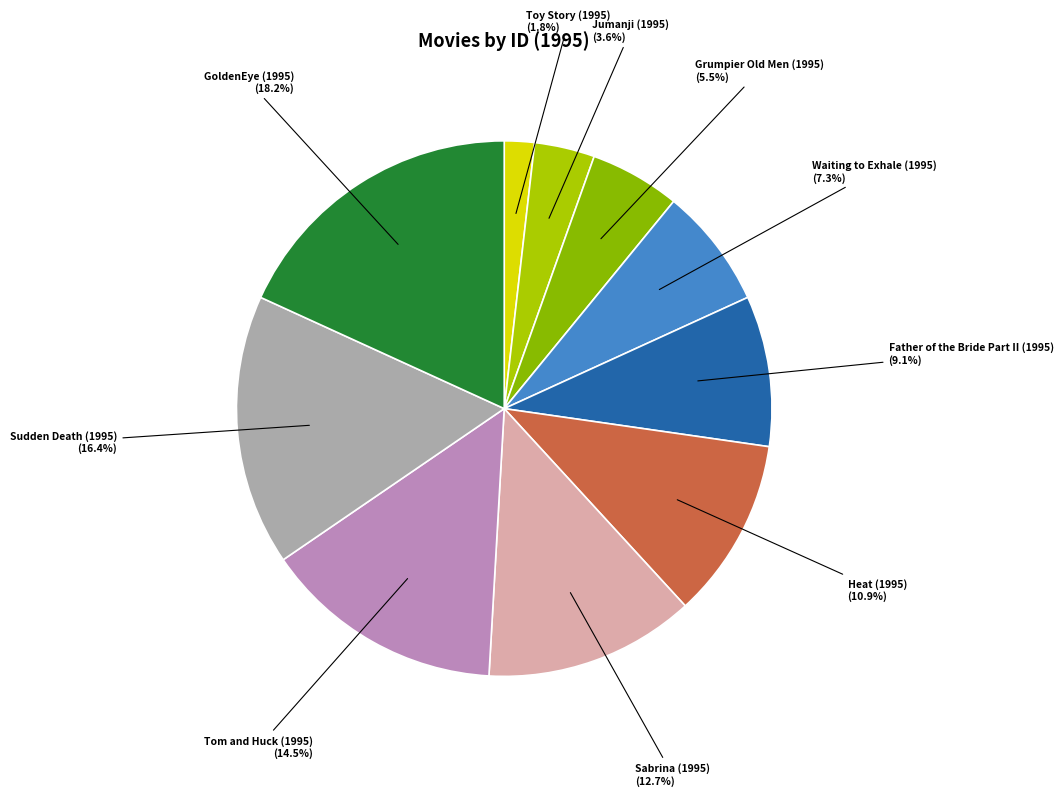

To the nearest percent, what is the difference between the largest and smallest slice percentages?

16%